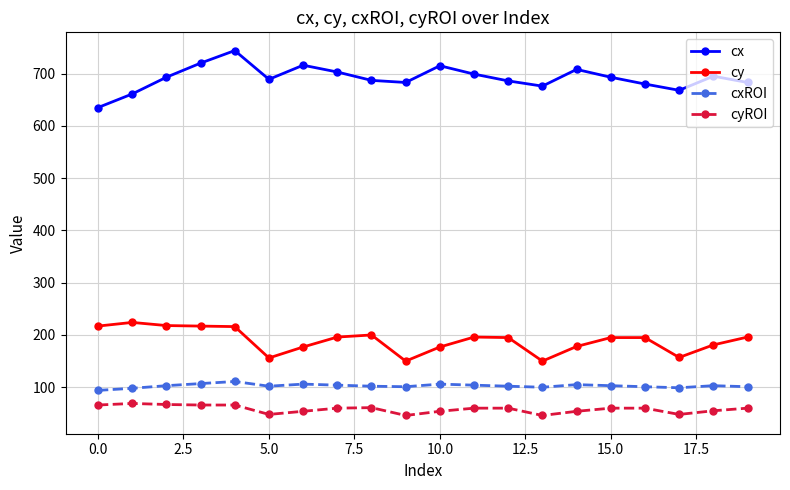

What is the difference between the second highest and minimum values in the cx series?

85